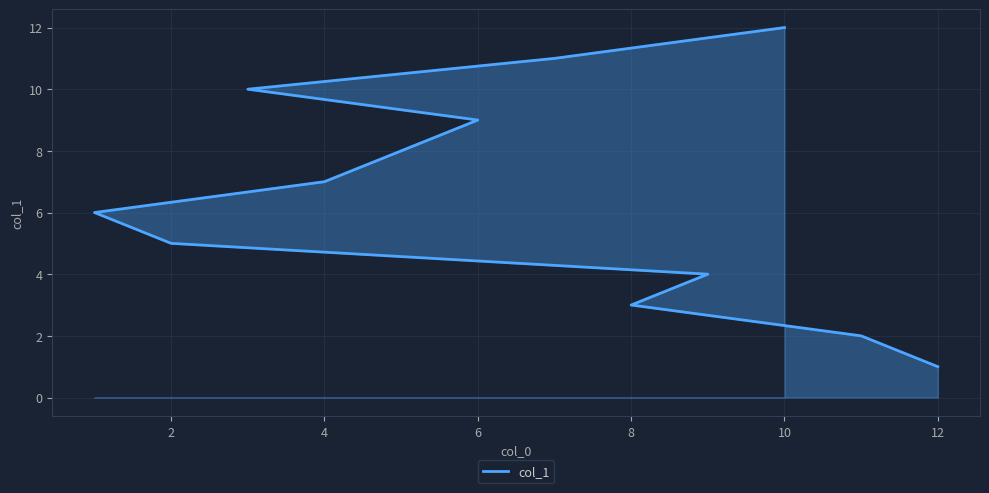

Read the value at 2, to the nearest 5.

5